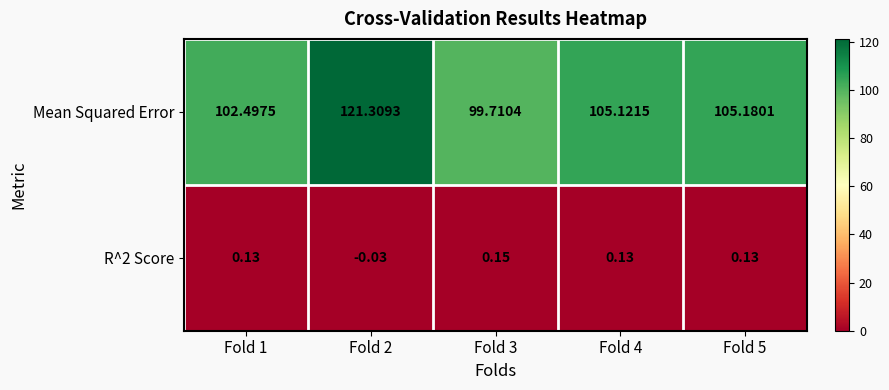

Which category has the highest value across all series?

Fold 2